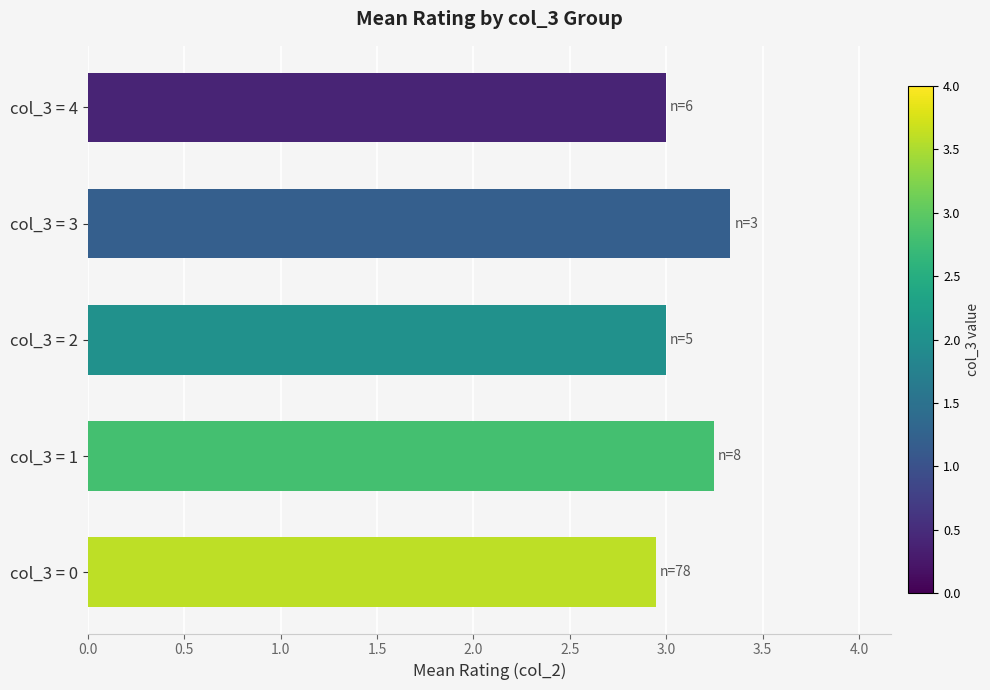

How many data points does each series have?

5